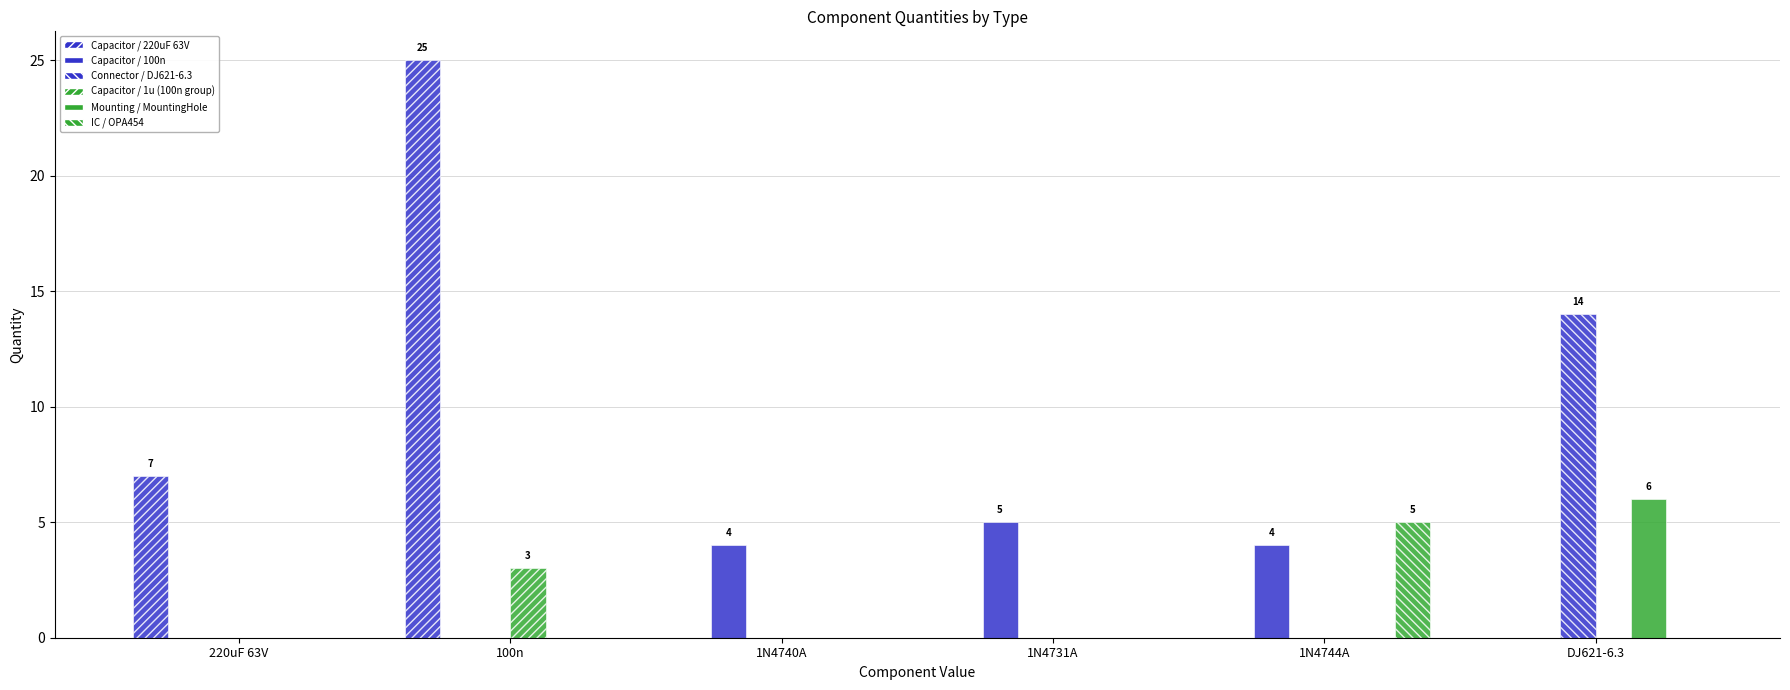

Reading left to right, what are all the values shown in this chart?

Capacitor (blue-stripe1): 7	25	0	0	0	0
Diode (blue-stripe2): 0	0	4	5	4	0
Connector (blue-stripe3): 0	0	0	0	0	14
Resistor (green-stripe1): 0	3	0	0	0	0
Mount (green-stripe2): 0	0	0	0	0	6
IC (green-stripe3): 0	0	0	0	5	0